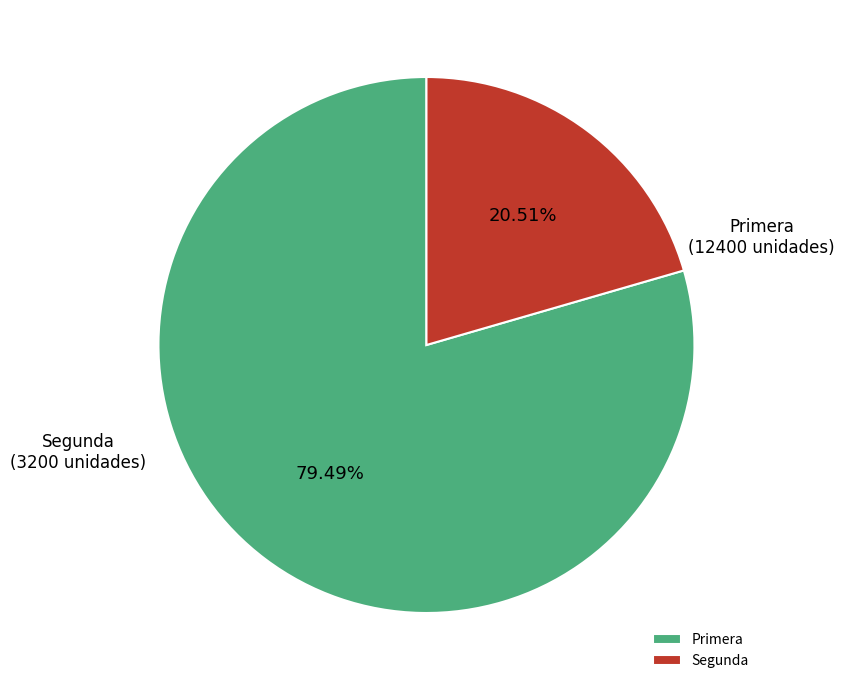

What percentage do Primera and Segunda together represent?

100.0%